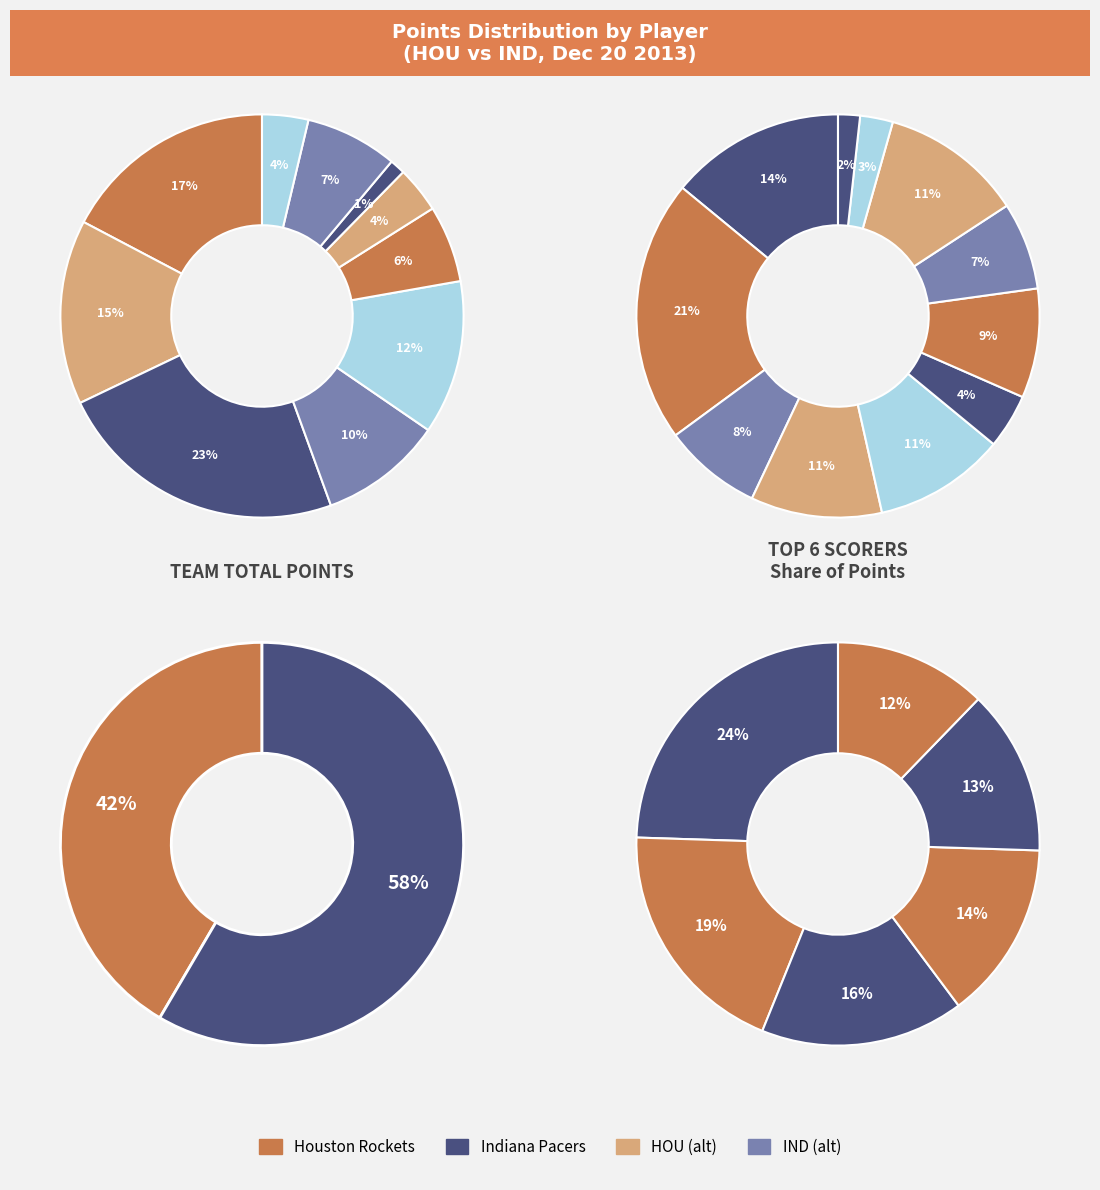

Which slice is the smallest?

Aaron Brooks